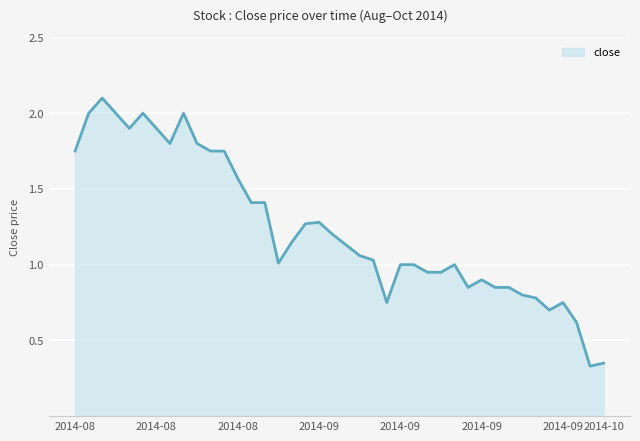

What is the greatest value displayed?

2.1